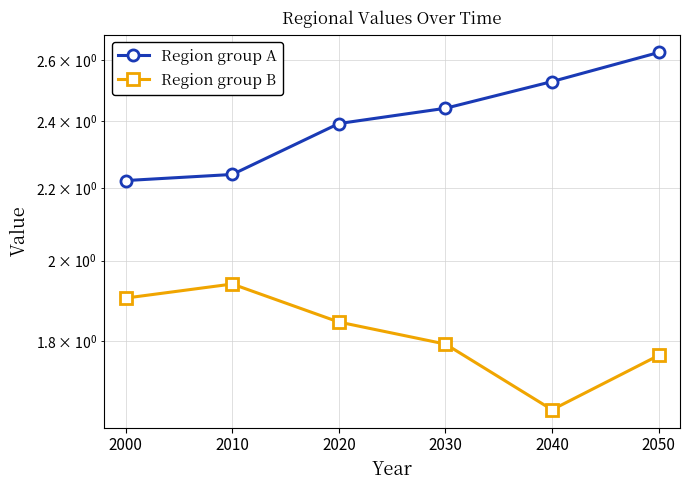

Is the value of Region group B at 2010 greater than the value of Region group A at 2050?

No